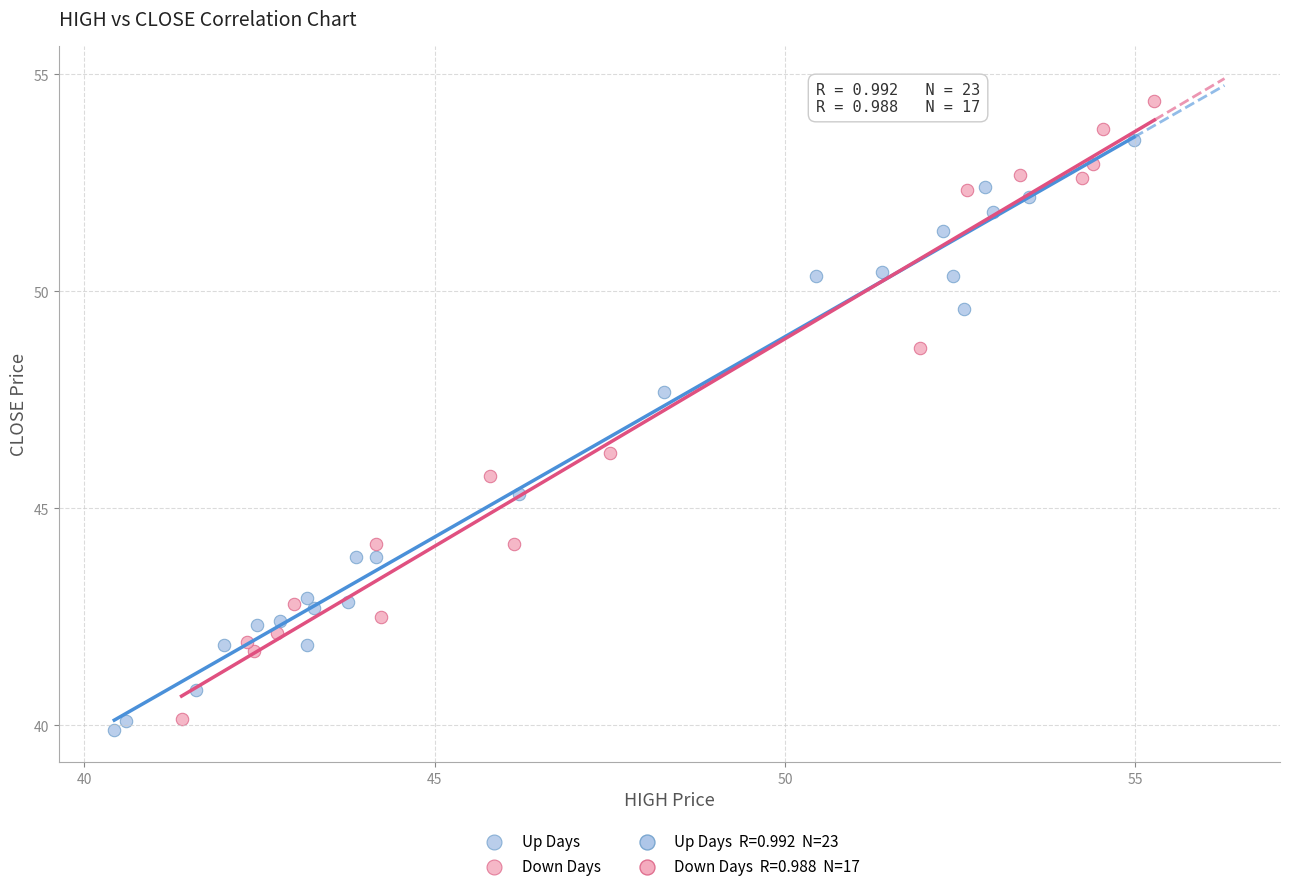

Which series reaches the maximum Y coordinate?

Down Days